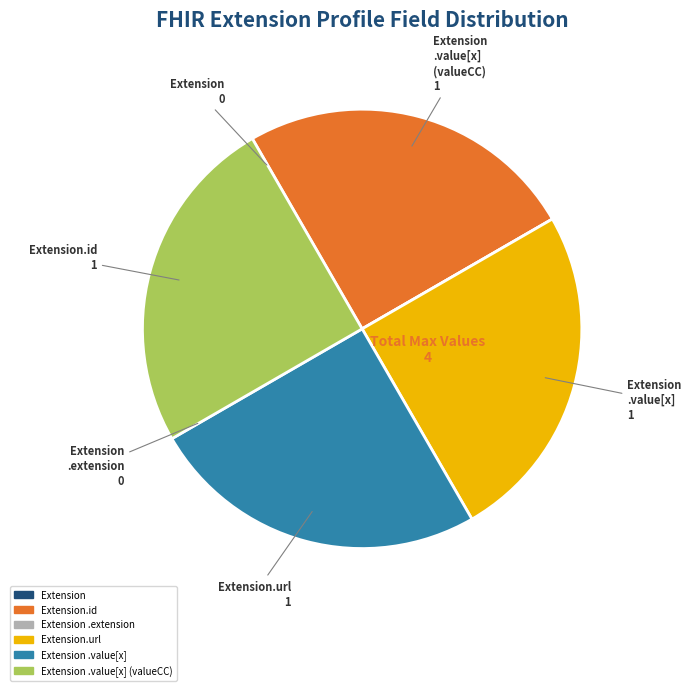

Does any single category account for the majority?

No